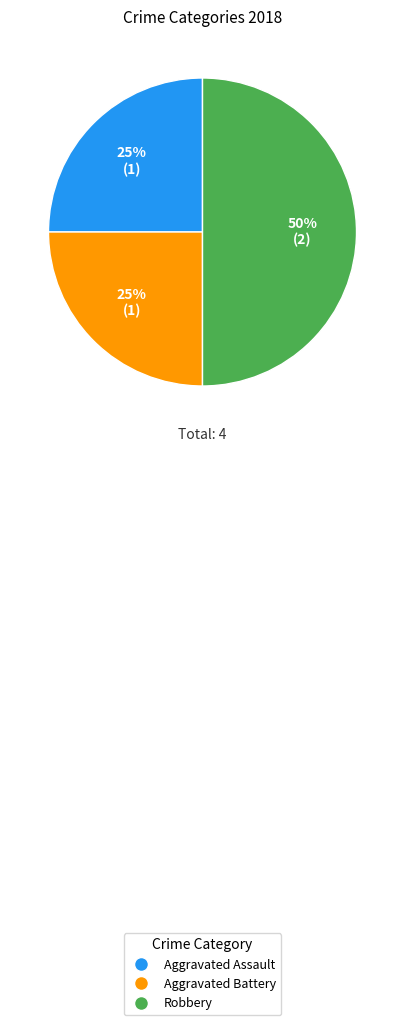

Is Aggravated Battery the majority of the pie?

No